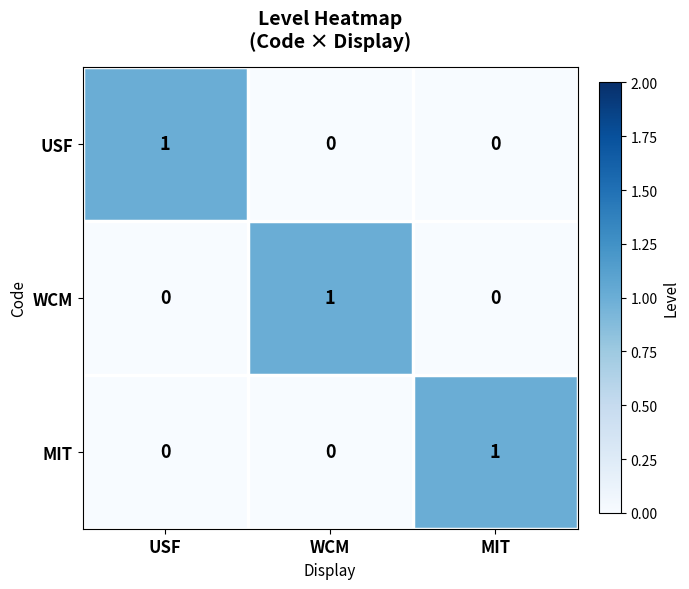

True or false: USF has a value of 0 at WCM.

True